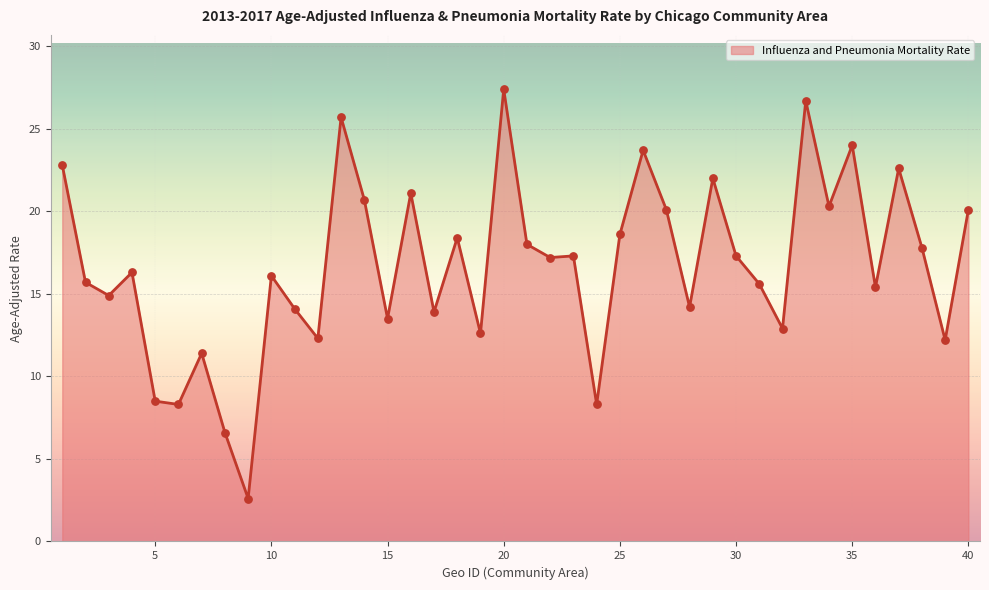

What is the smallest value displayed?

2.6